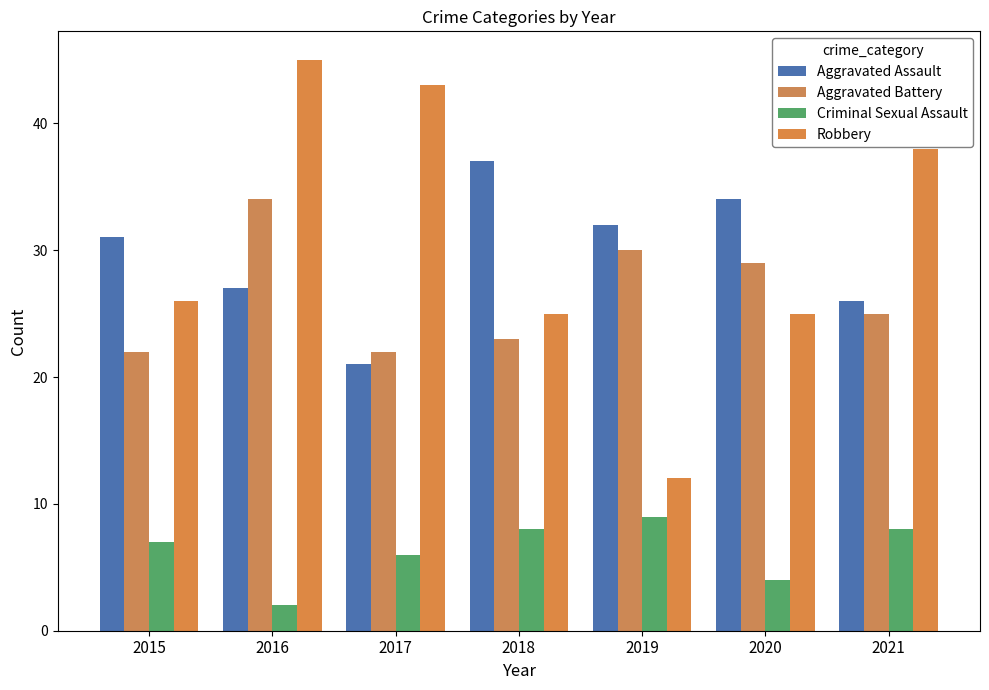

True or false: Aggravated Battery has a value of 22 at 2017.

True